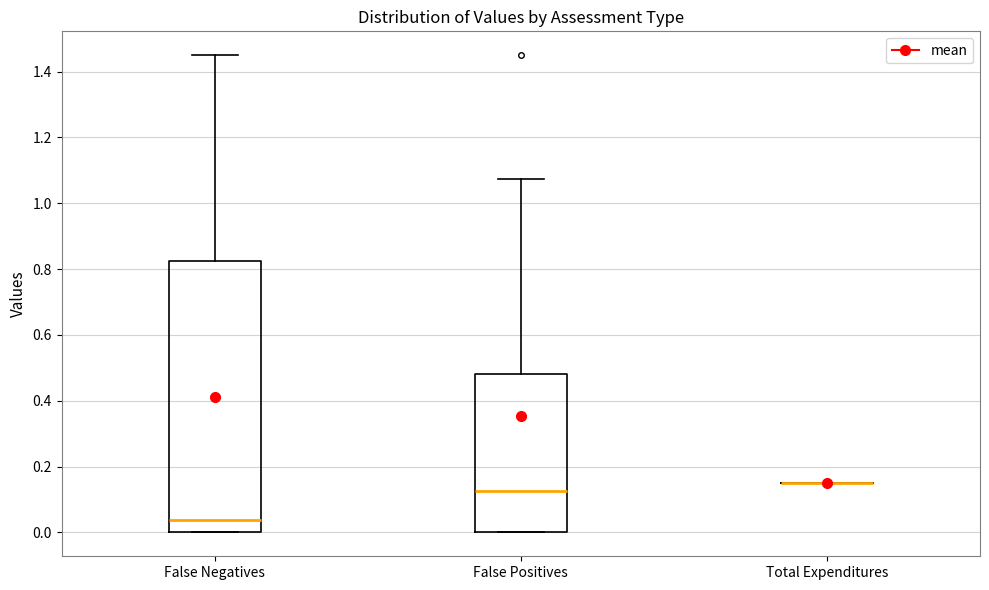

Reading left to right, read every box against the y-axis: the position of its median line, the range the box covers, and the ends of its whiskers. The values are not printed on the chart, so give them approximately, as read against the axis.

False Negatives: median 0.04, box 0.00 to 0.82, whiskers 0.00 to 1.46
False Positives: median 0.12, box 0.00 to 0.48, whiskers 0.00 to 1.08
Total Expenditures: box collapsed to a line at 0.16, whiskers 0.16 to 0.16